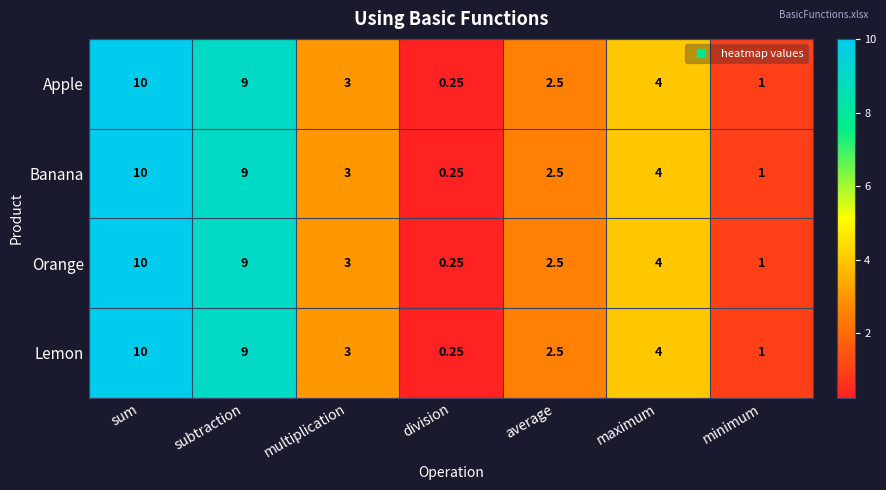

Where is Lemon nearest to the value 5?

maximum